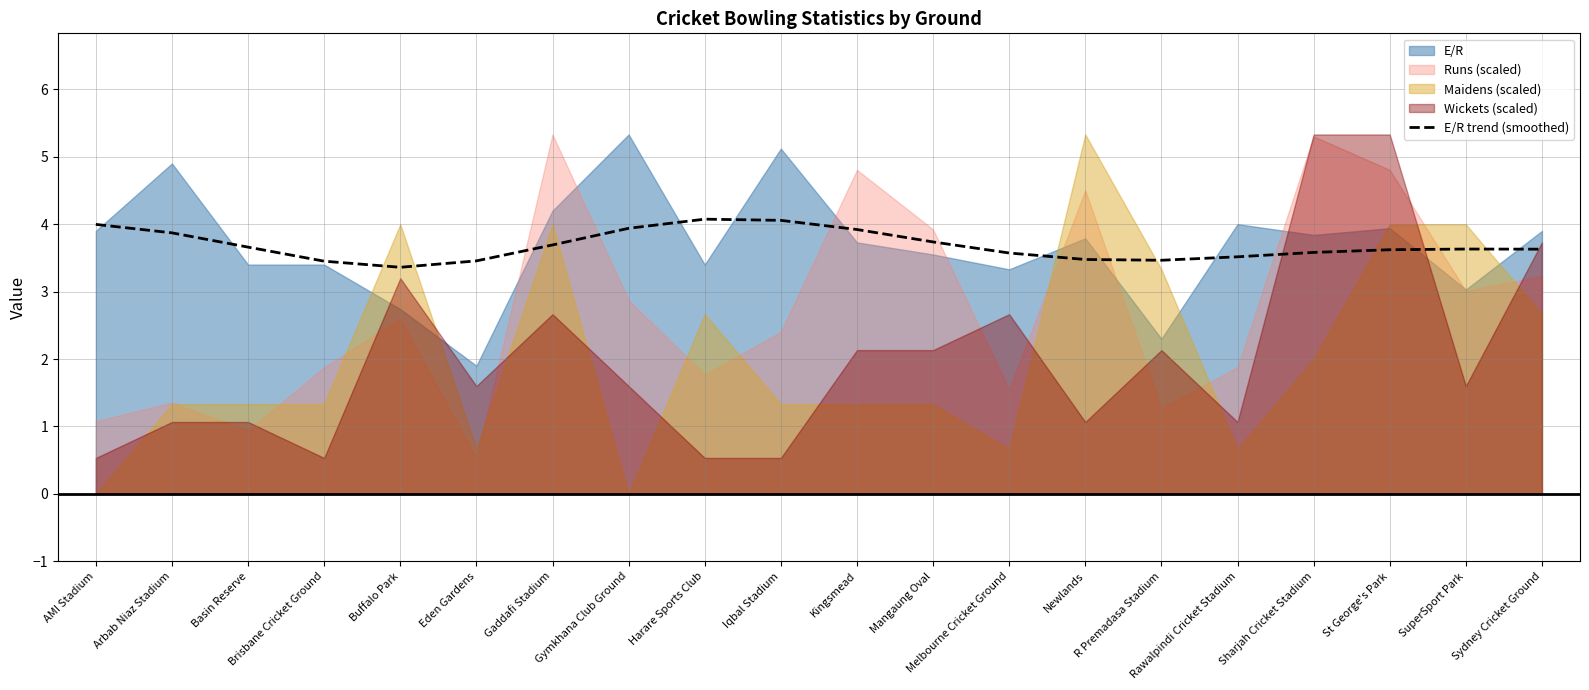

At which category does the data reach its first local peak?

Harare Sports Club